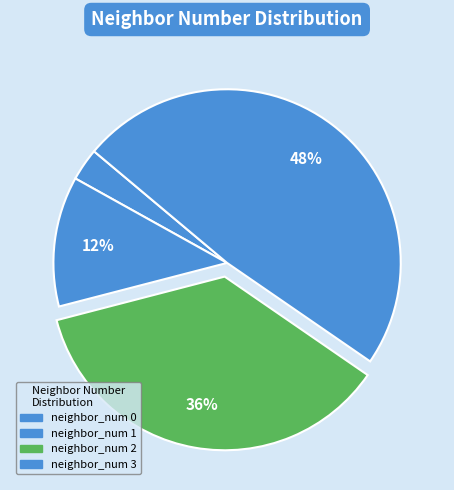

What percentage is the neighbor_num 1 slice, to the nearest percent?

12%